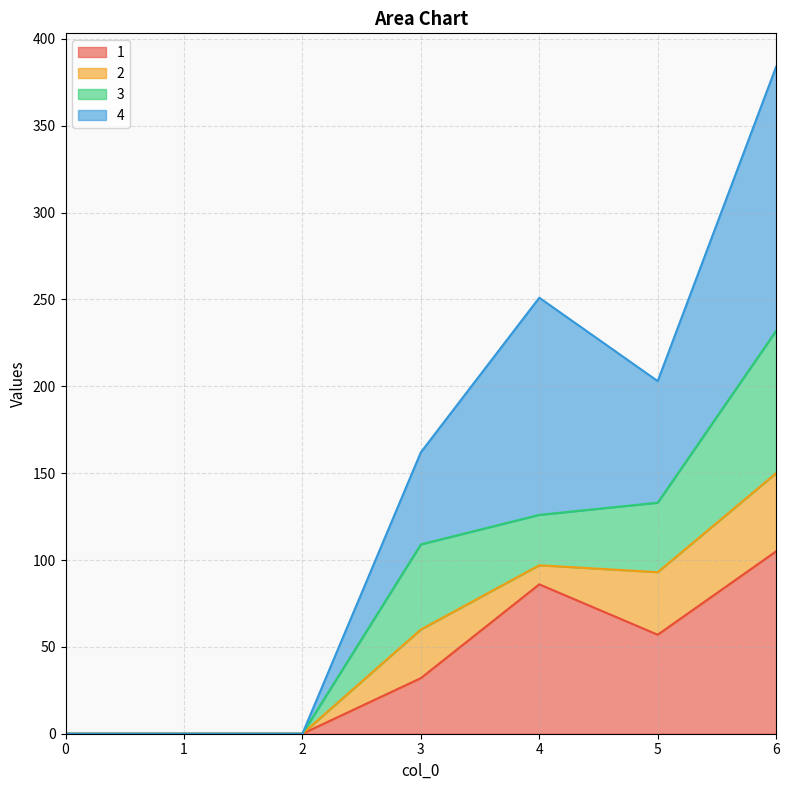

At which category is the sum across all series the highest?

6